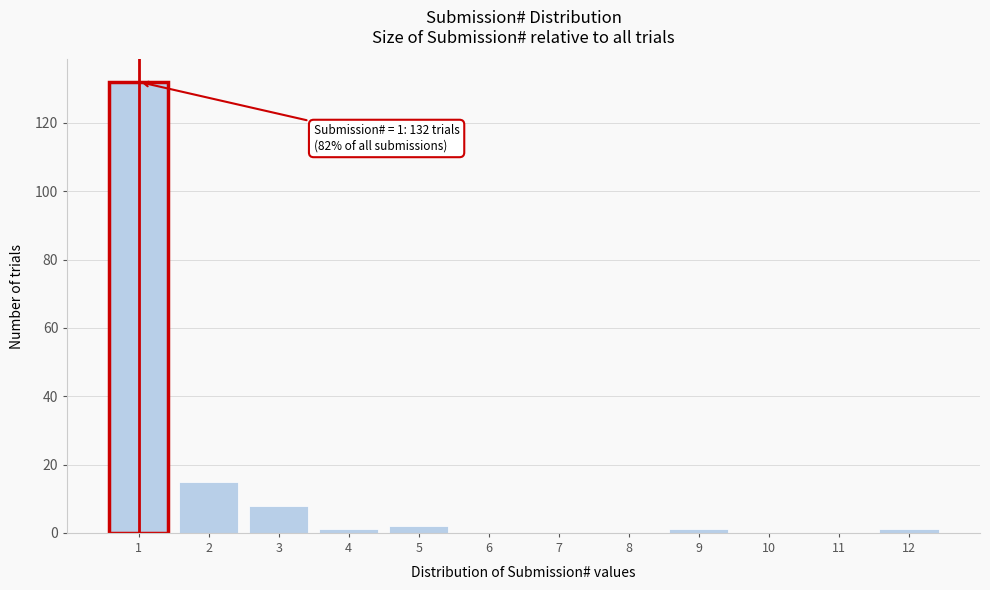

Reading right to left, transcribe all the data shown in this chart.

12=1	11=0	10=0	9=1	8=0	7=0	6=0	5=2	4=1	3=8	2=15	1=132